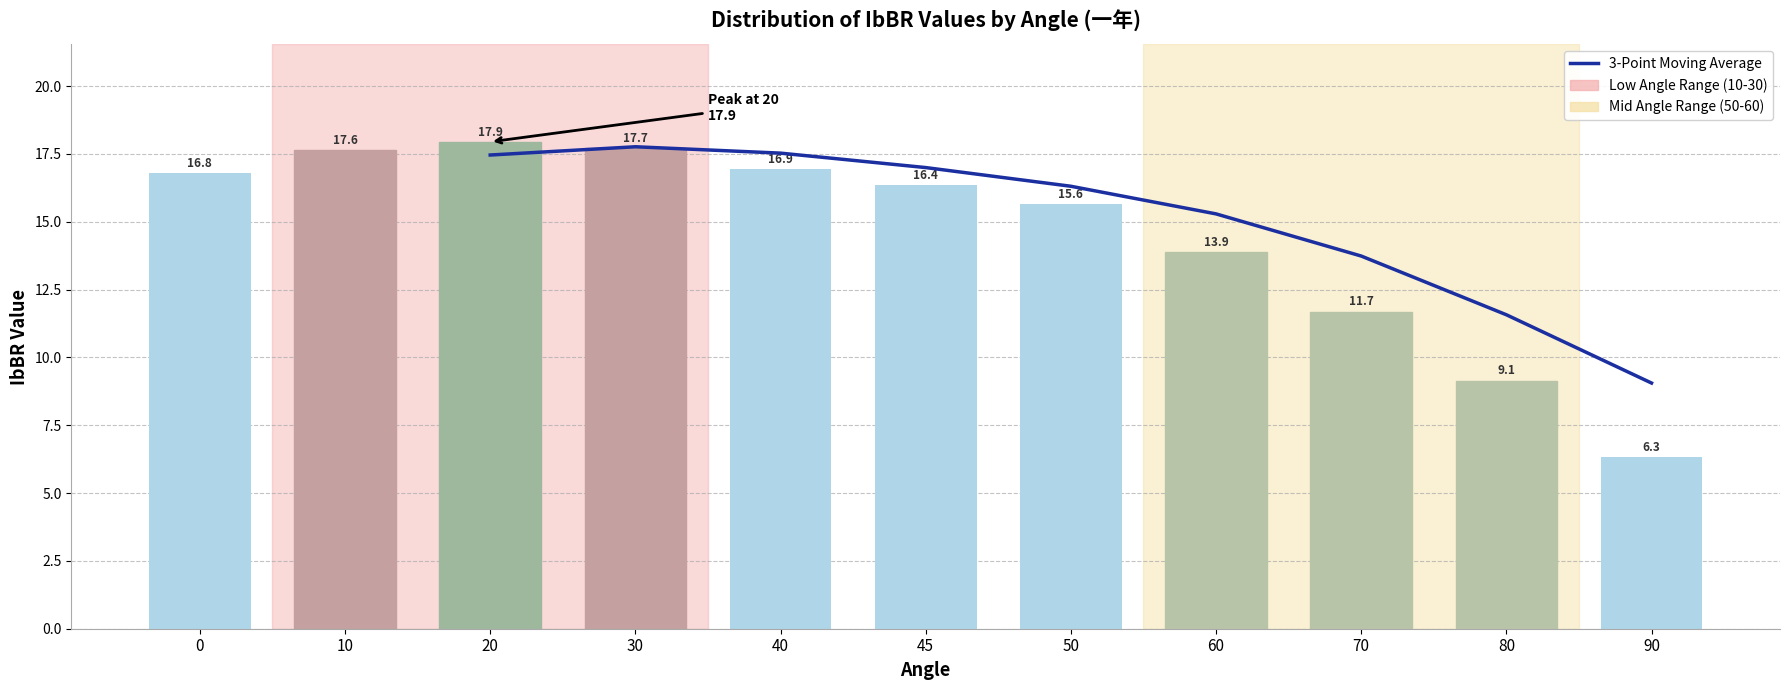

List the labels in order of value, smallest first.

90, 80, 70, 60, 50, 45, 0, 40, 10, 30, 20